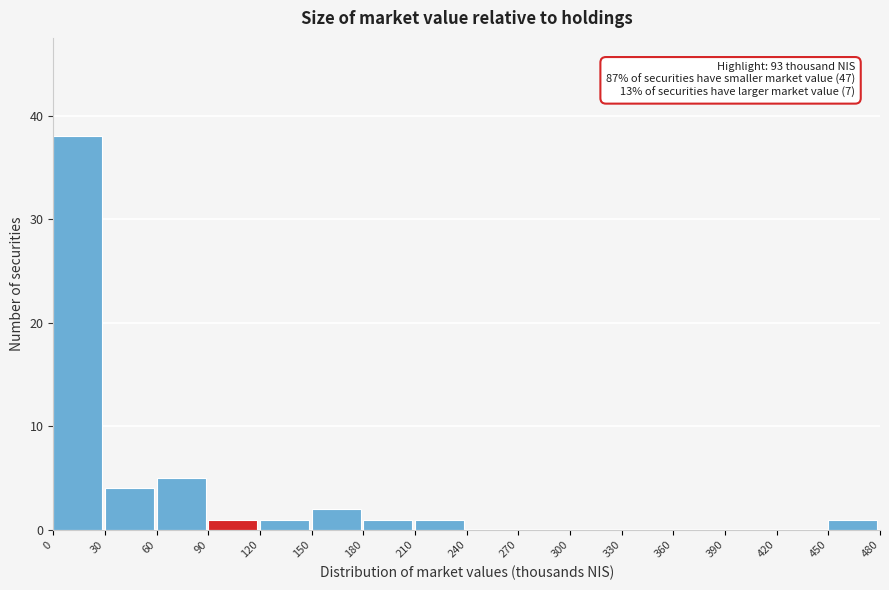

Which range on the x-axis has the tallest bar?

0 to 30